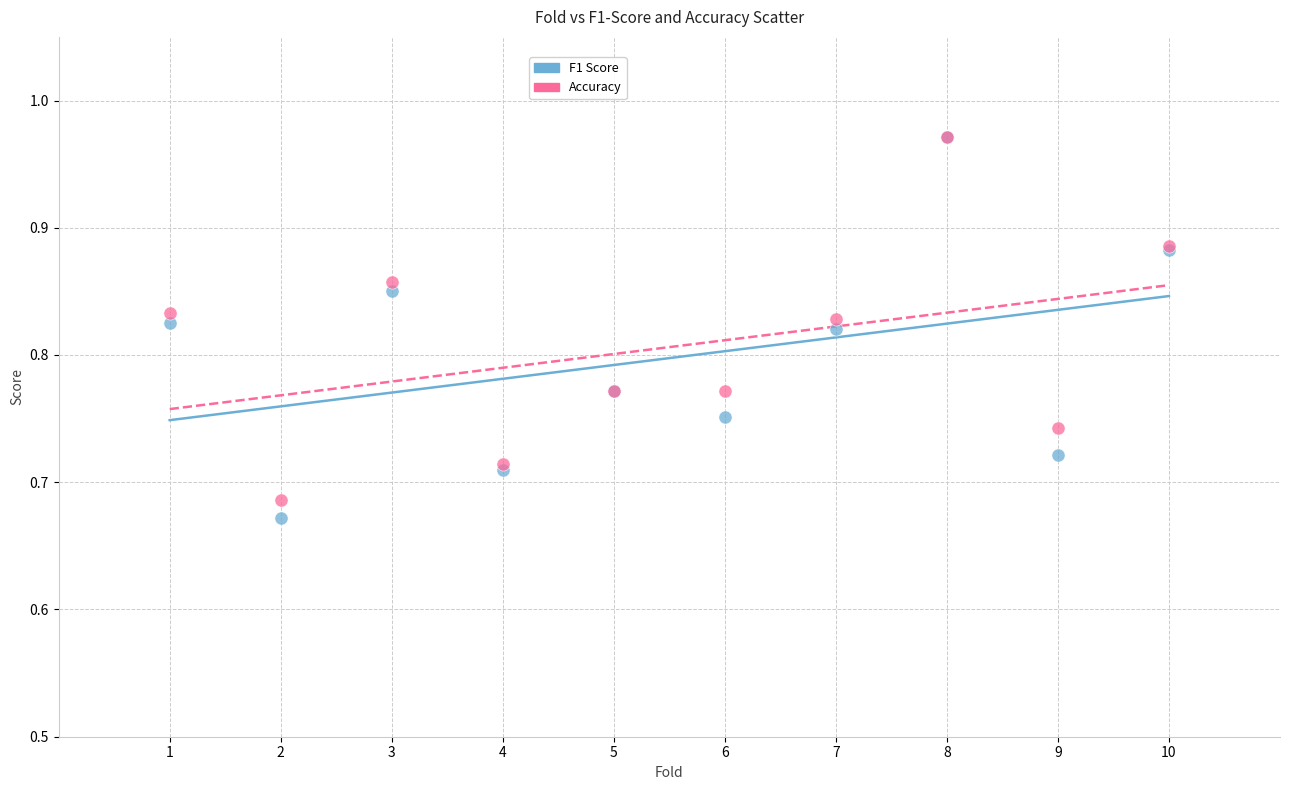

What are all the series names shown in the legend?

F1 Score, Accuracy